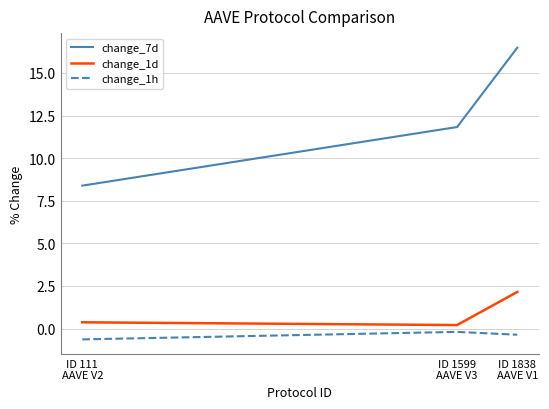

Does the chart display data point markers on the line(s)?

No